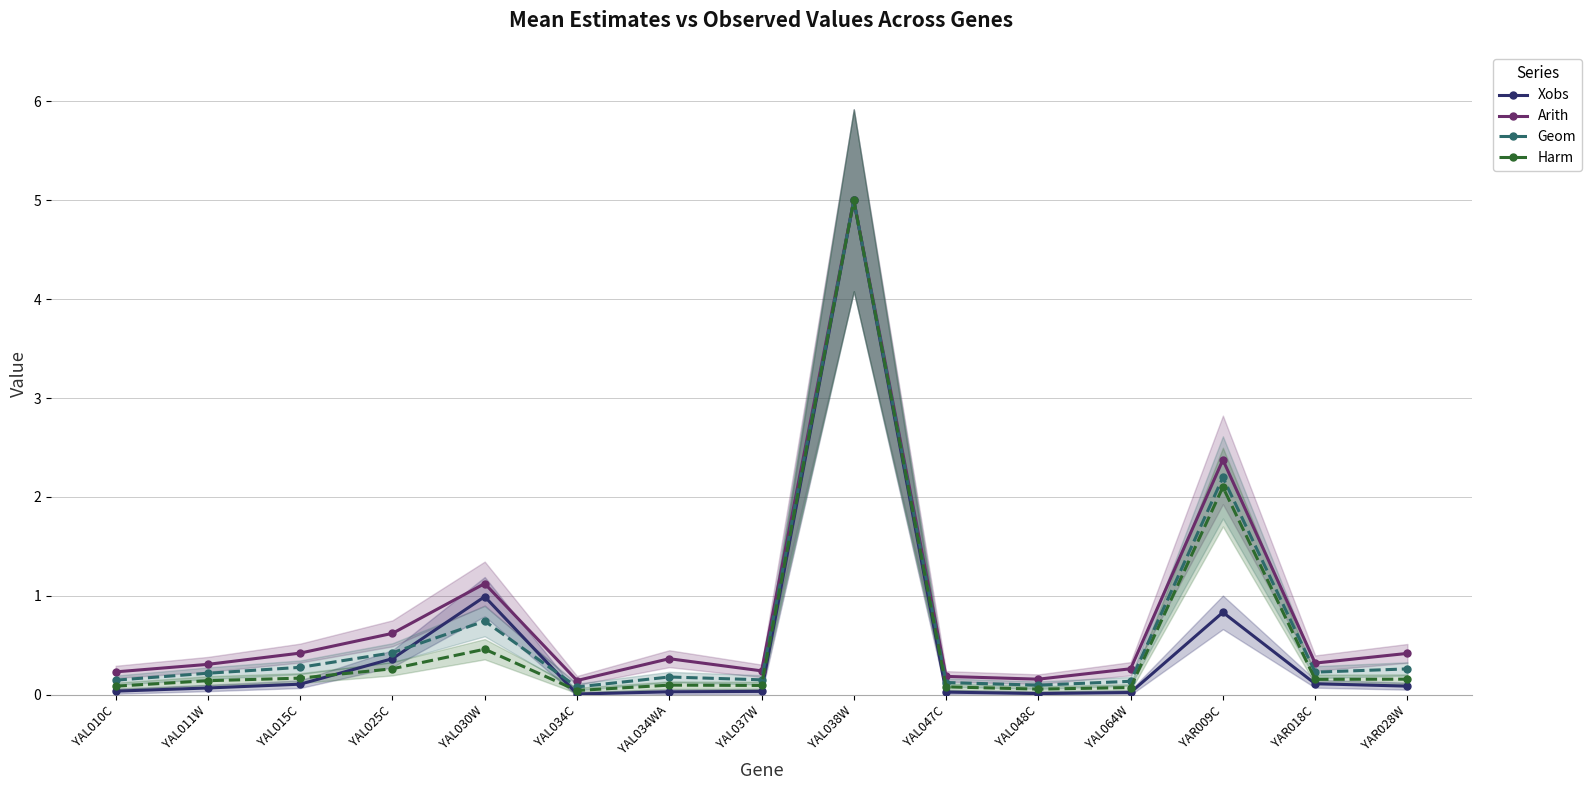

How many categories are shown in the chart?

15